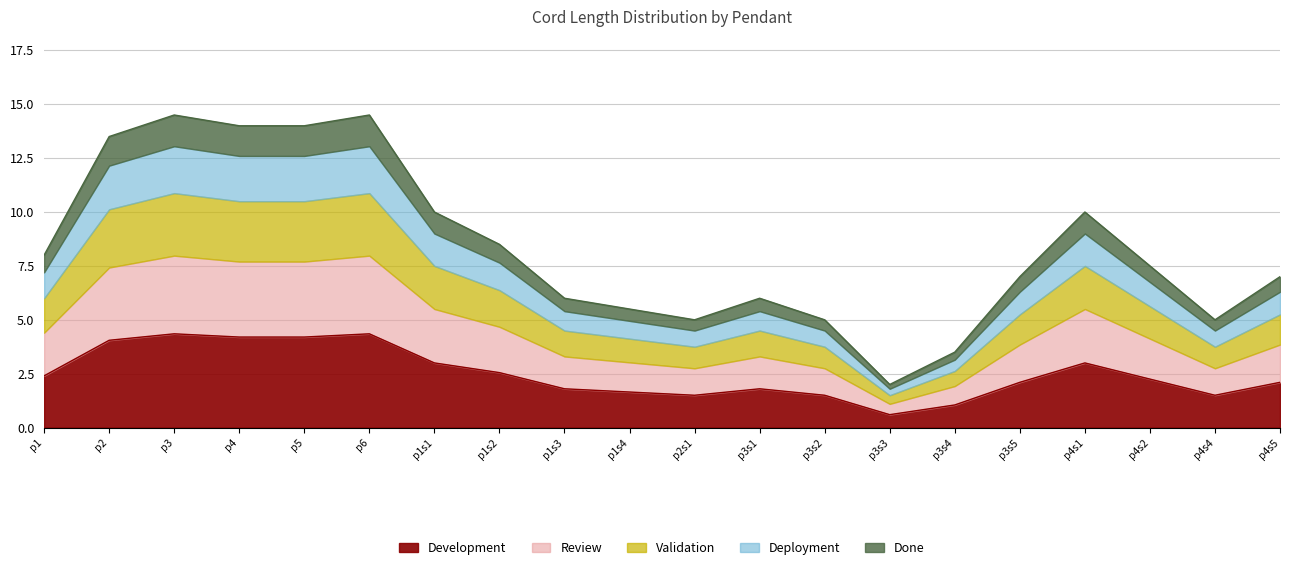

What are all the series names shown in the legend?

Development, Review, Validation, Deployment, Done